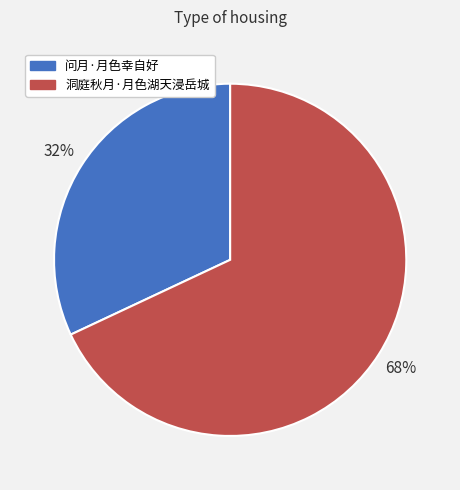

To the nearest percent, what is the average slice percentage?

50%